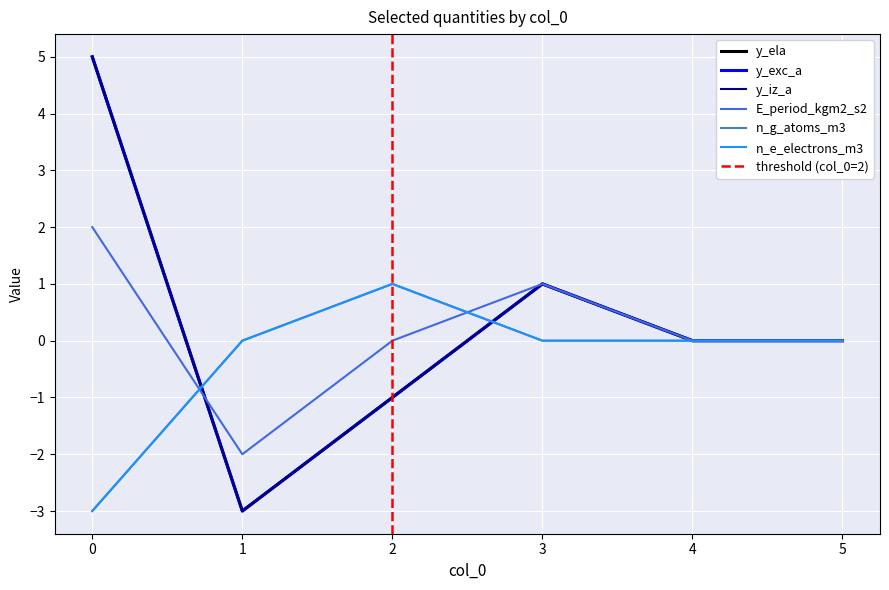

What is the sum of the y_ela values at 2 and 5?

-1